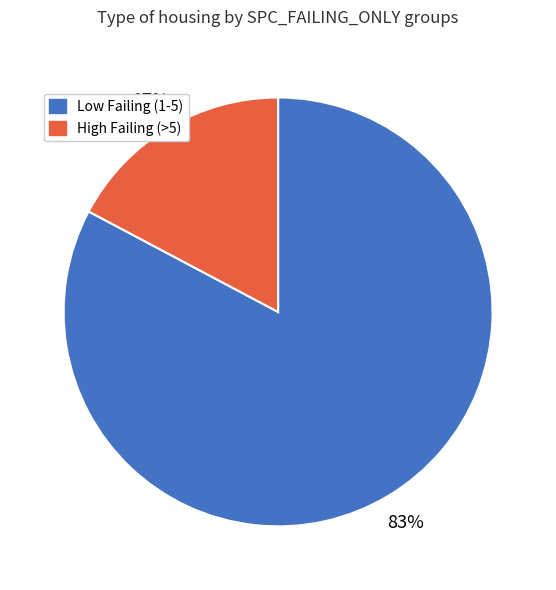

To the nearest percent, what is the difference between the largest and smallest slice percentages?

66%